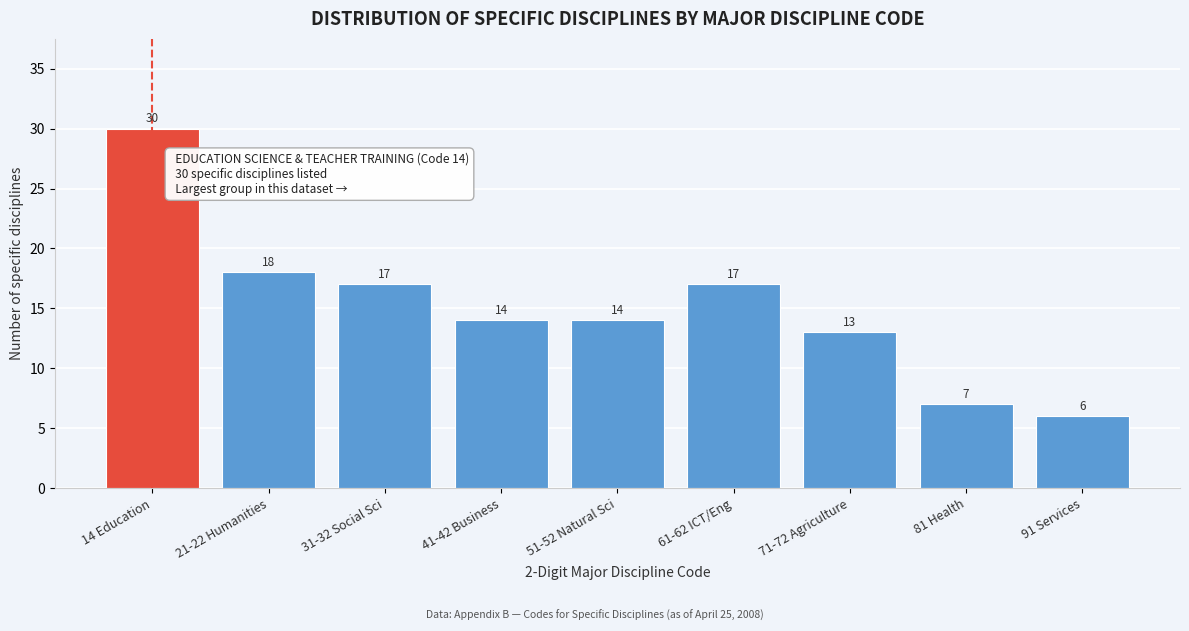

Reading left to right, extract all data points from this chart.

30	18	17	14	14	17	13	7	6